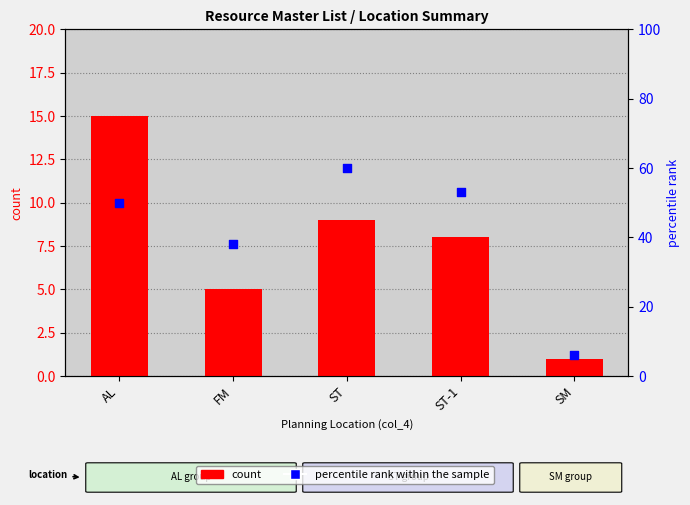

At which category is the sum across all series the highest?

ST